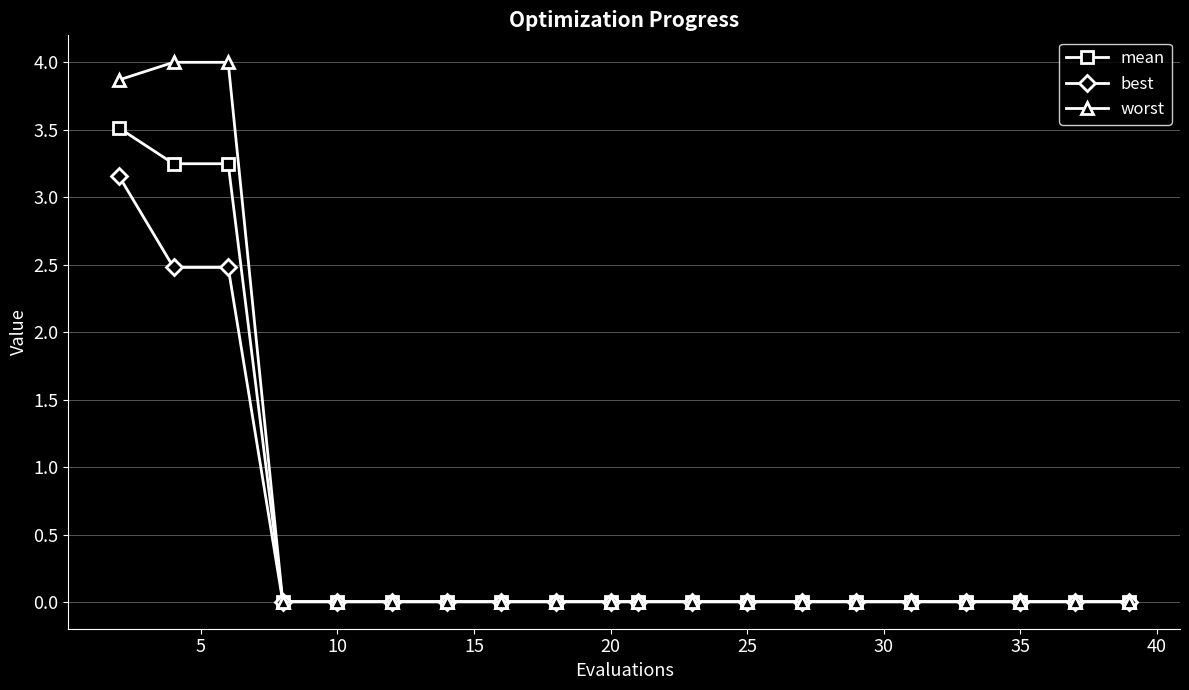

Rank the series by their maximum value, from lowest to highest.

best, mean, worst